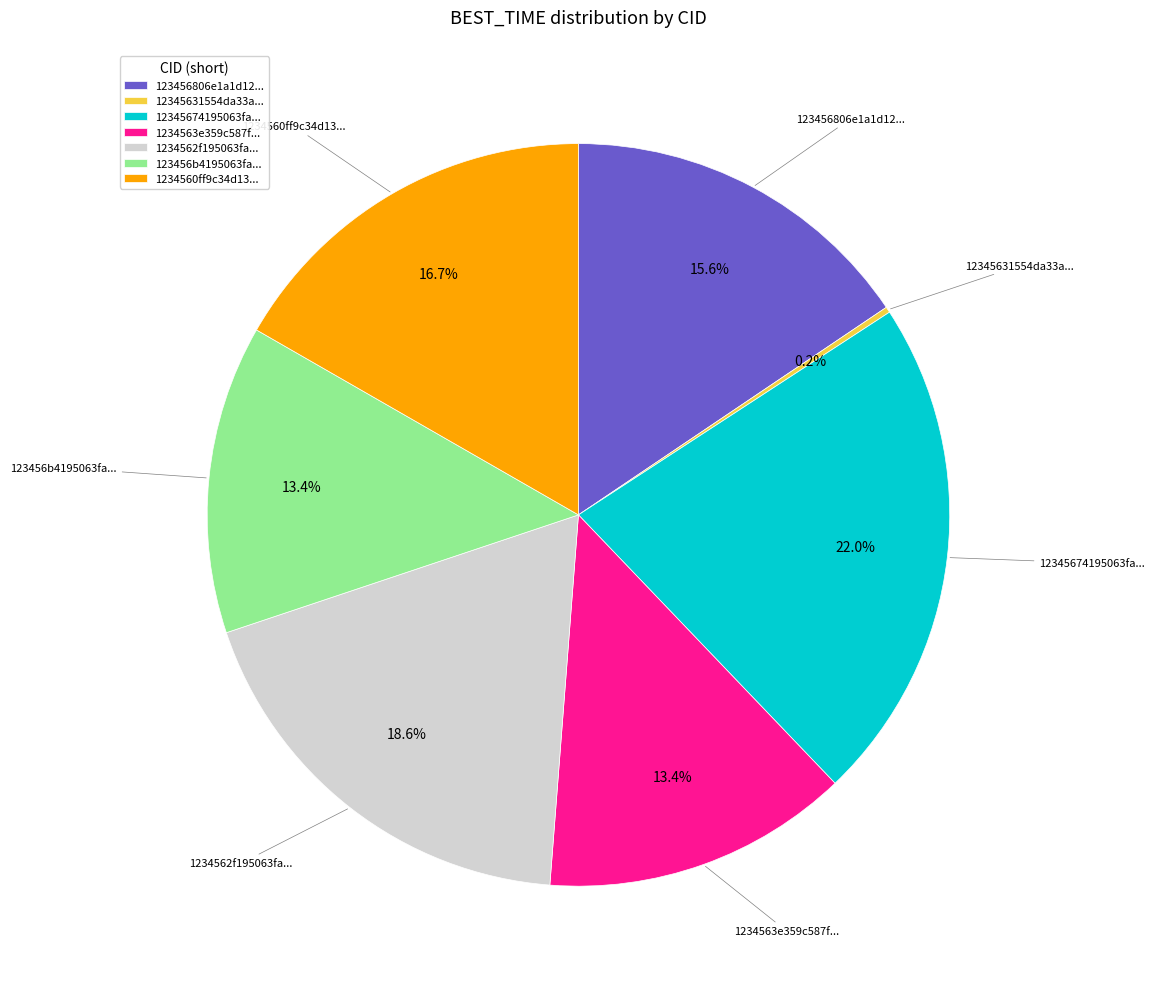

What is the largest slice in the pie chart?

12345674195063fa...